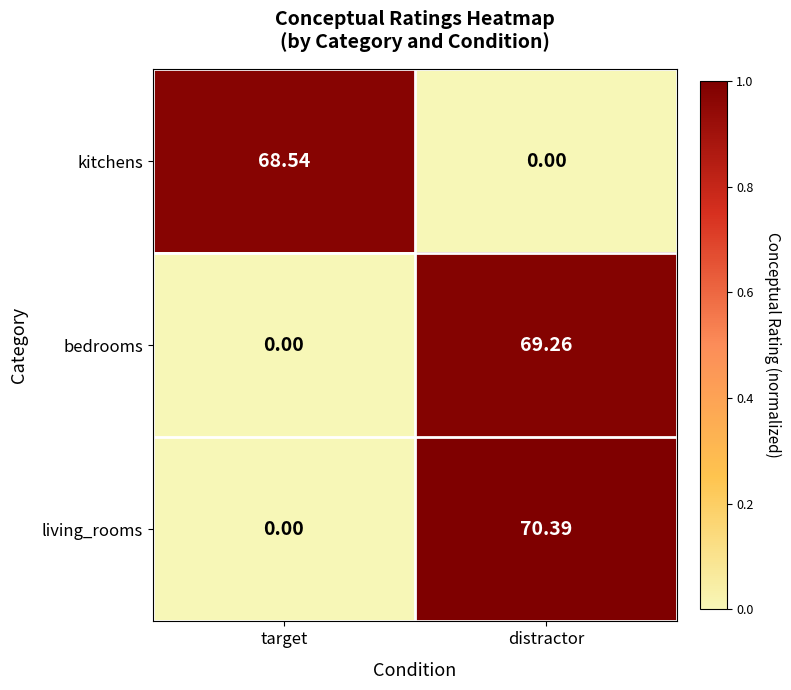

At which category is the sum across all series the highest?

distractor